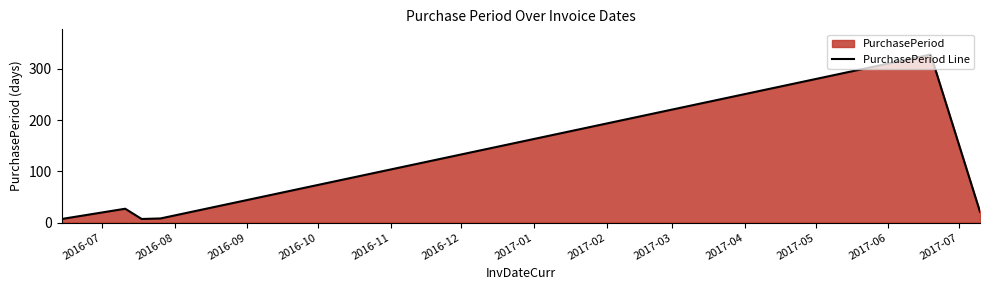

What is the maximum value shown in the chart?

328